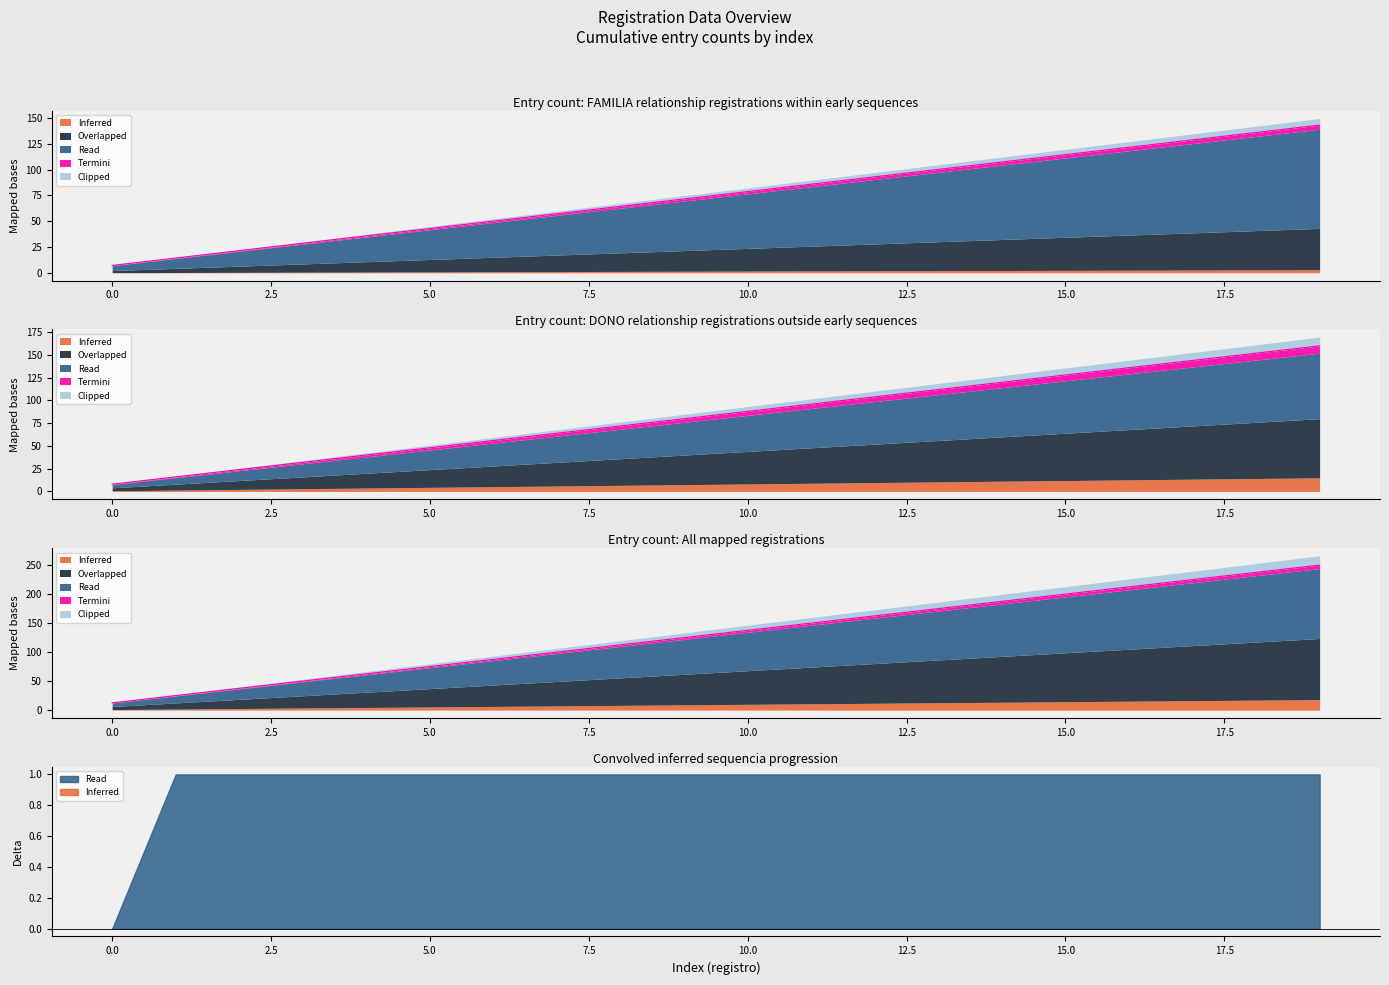

True or false: codigo has more than 0 points higher than both neighbors.

False